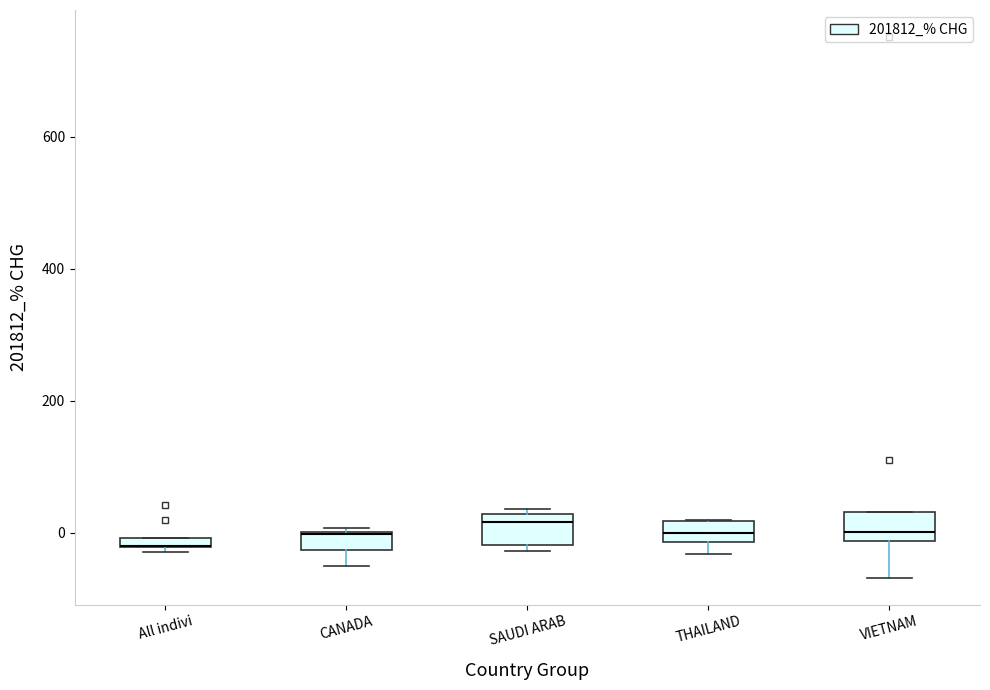

Where is the lower edge of the box for CANADA on the y-axis? The values are not printed on the chart, so give them approximately, as read against the axis.

-20